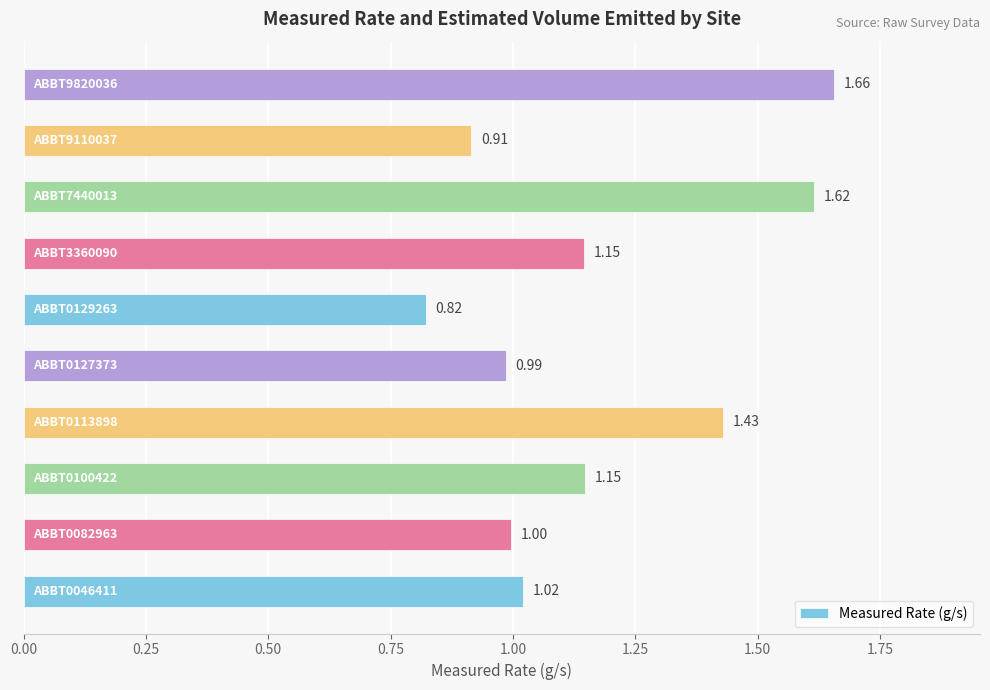

What is the difference between the second highest and second lowest values?

0.7